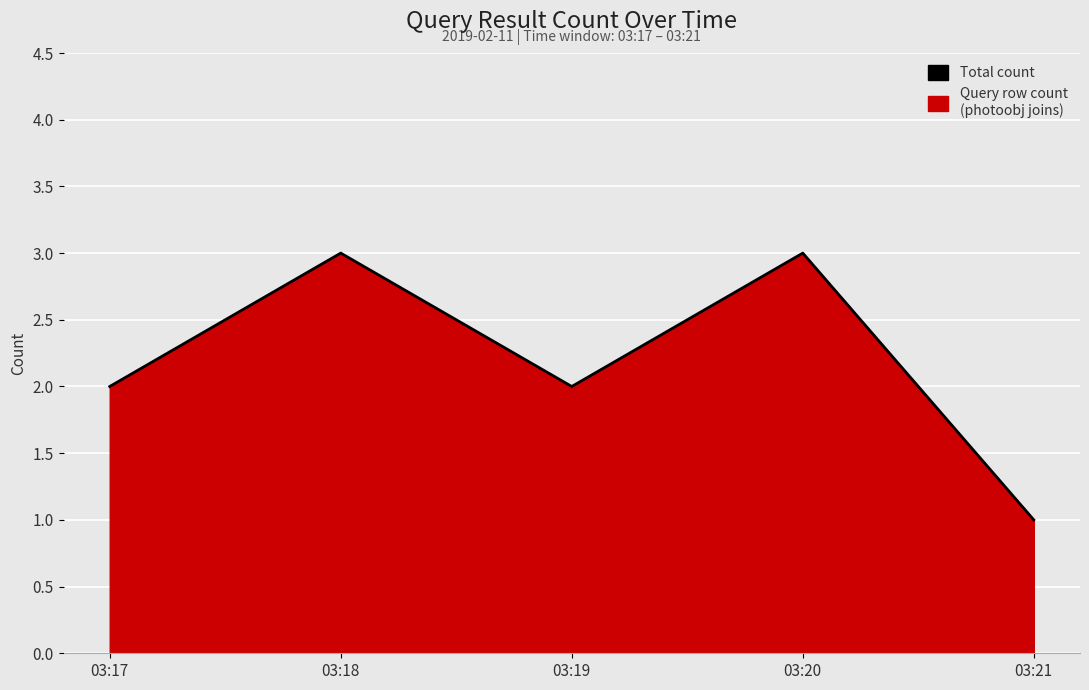

True or false: the data shows 4 at 03:18.

False